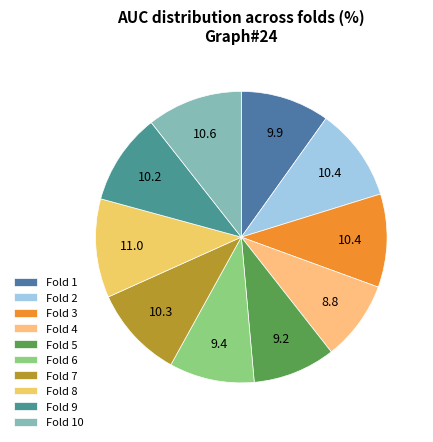

How many slices are in this pie chart?

10